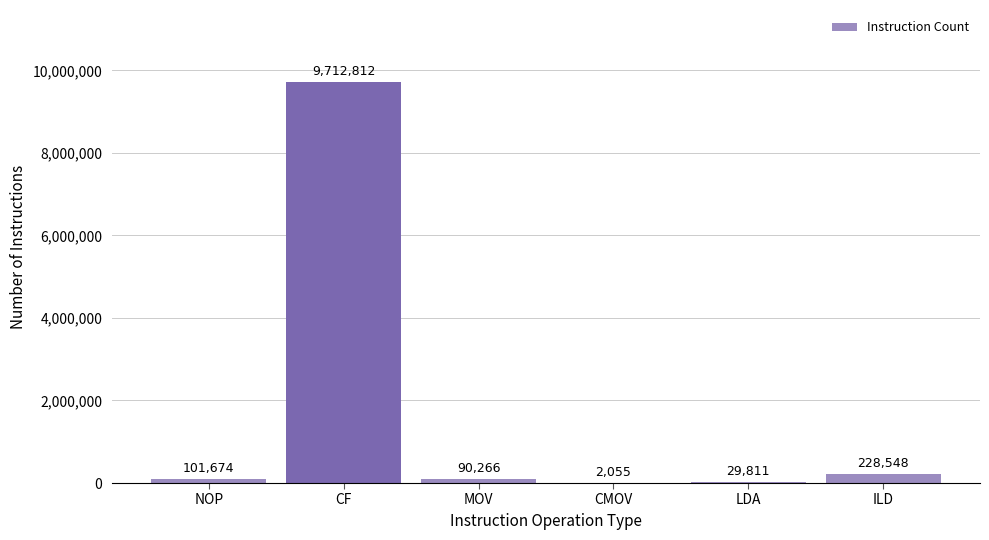

Reading left to right, extract all data points from this chart.

NOP=101674	CF=9712812	MOV=90266	CMOV=2055	LDA=29811	ILD=228548